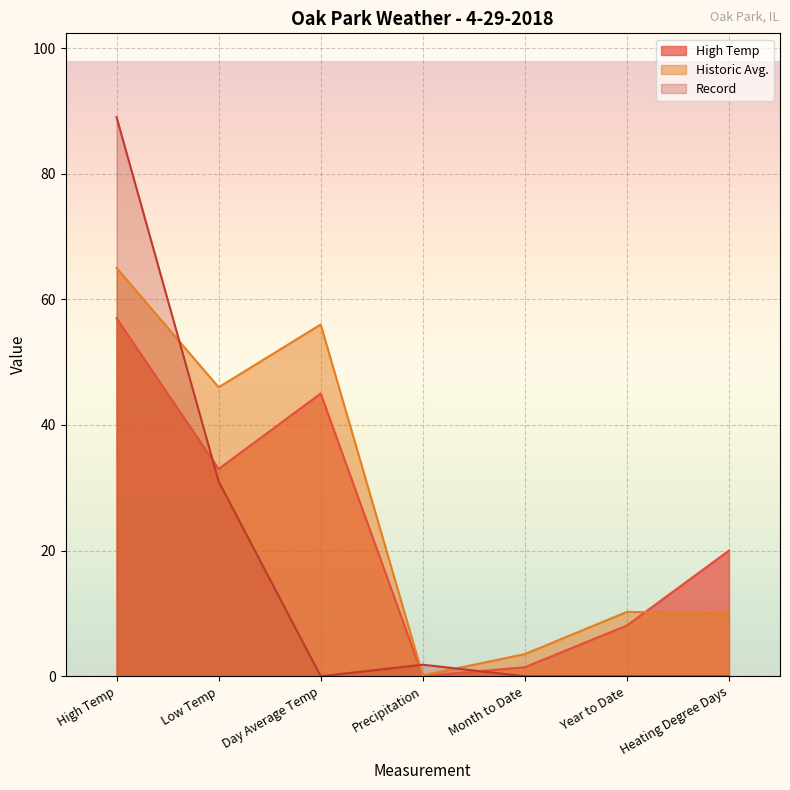

At which category does Historic Avg. reach its first local valley?

Low Temp